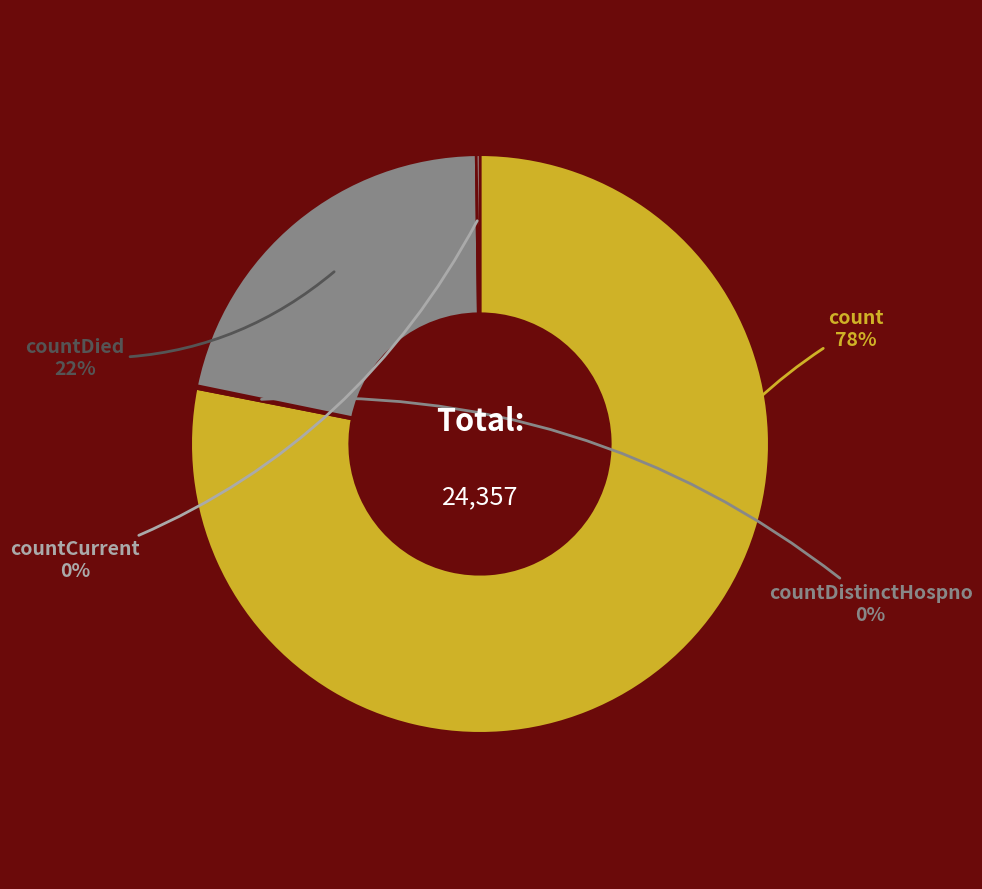

To the nearest percent, what is the average slice percentage?

25%